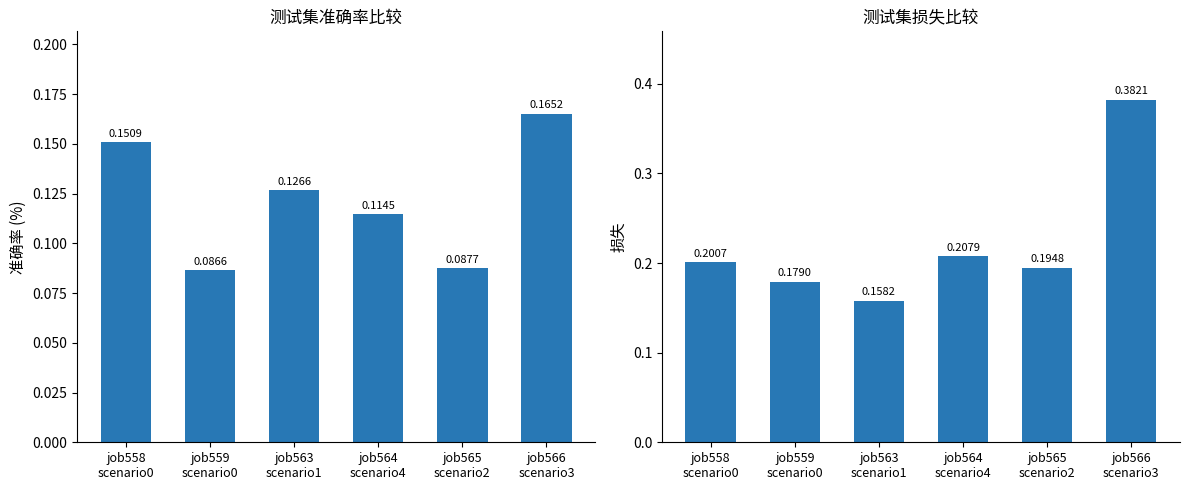

Read the B14 value at job566
scenario3.

0.4